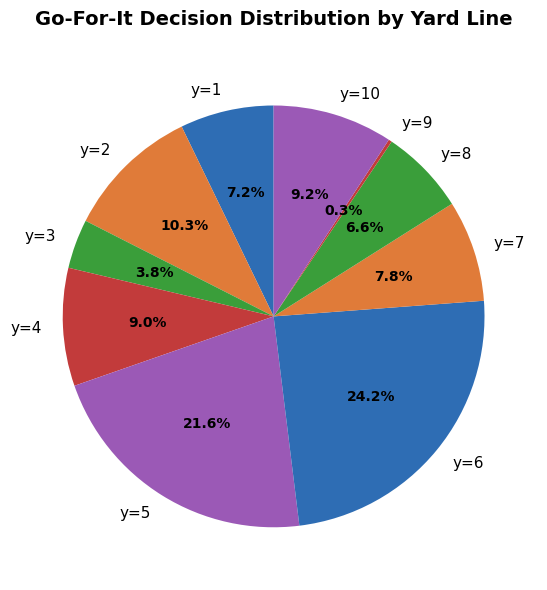

What percentage is the y=8 slice, to the nearest percent?

7%